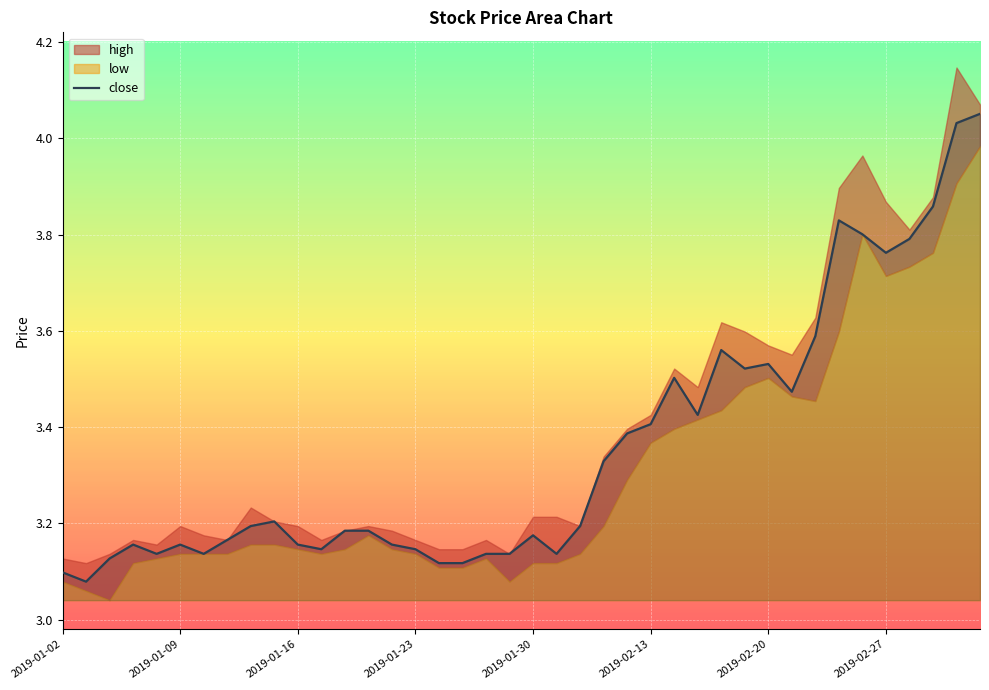

What is the difference between the maximum and second lowest values?

1.0